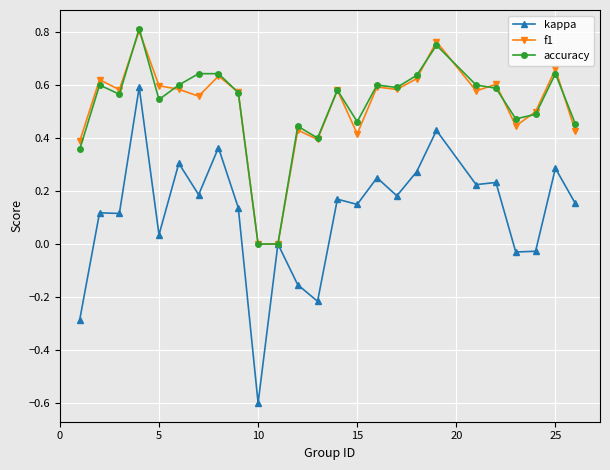

True or false: f1 has more than 2 interior local peaks.

True